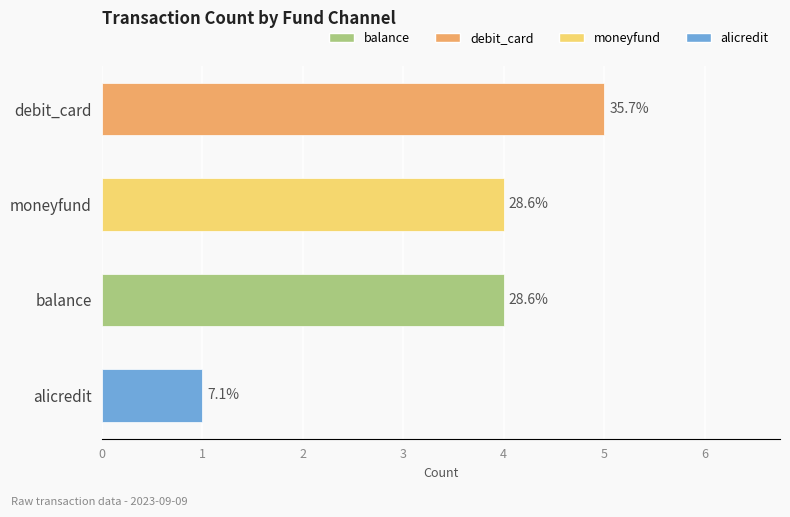

What is the minimum value shown in the chart?

1